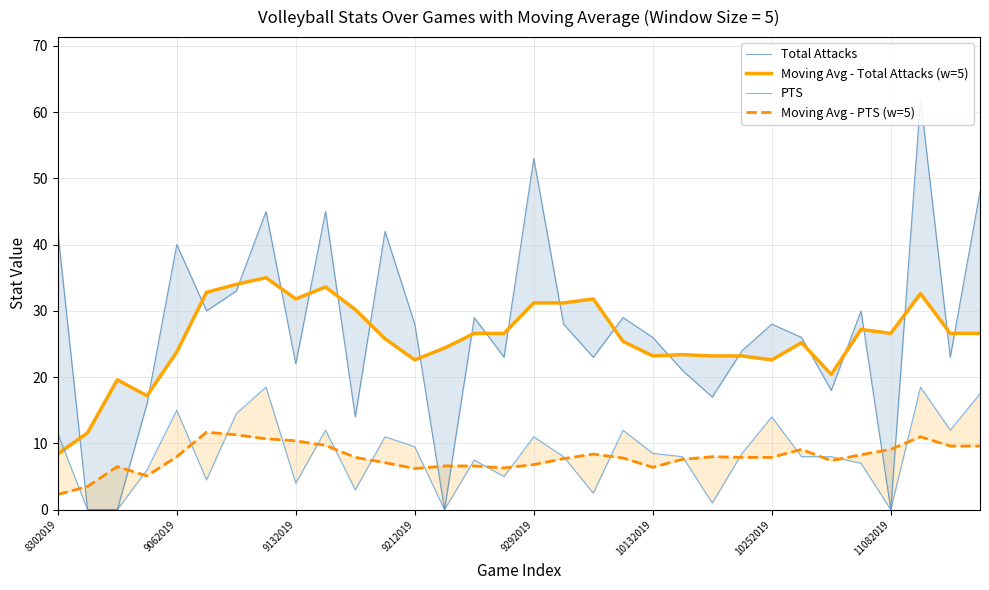

What value does the PTS series have at 23?

8.5